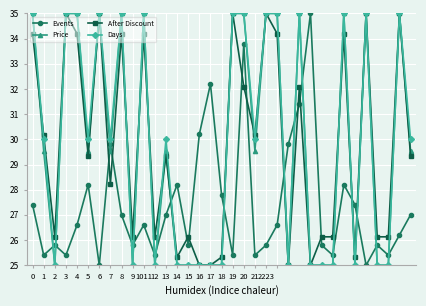

At how many categories does at least one series exceed 34?

15